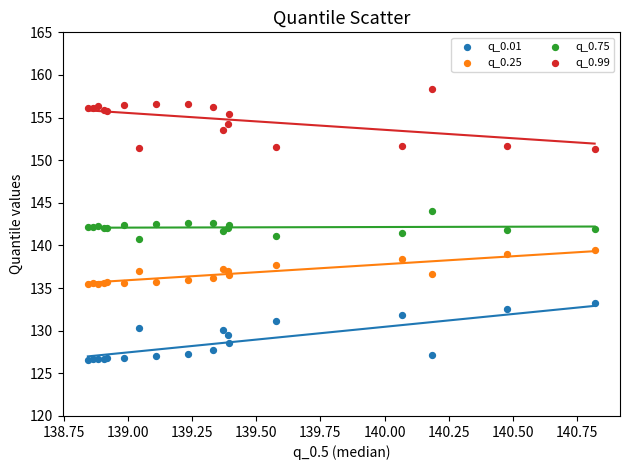

Which series contains the highest Y value?

q_0.99